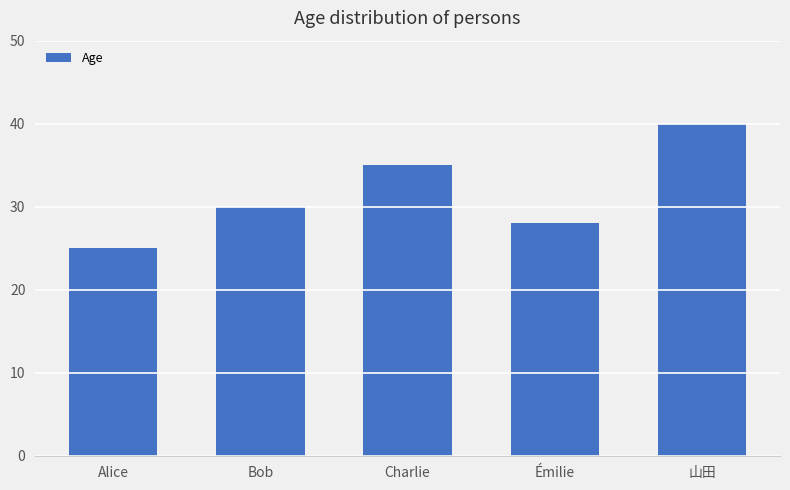

What is the difference between the values at Charlie and 山田?

5